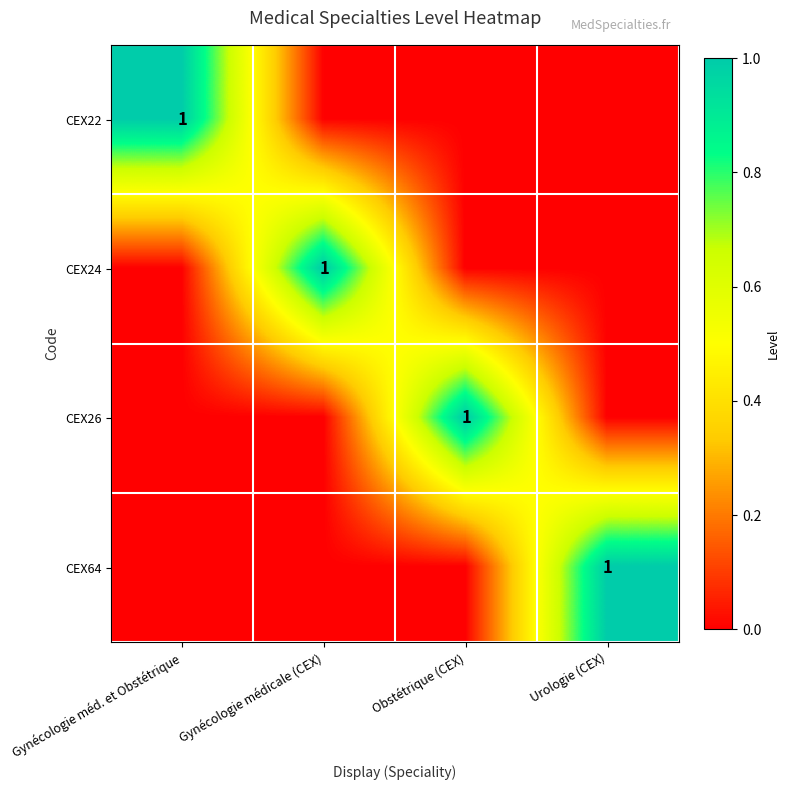

True or false: CEX64 has a value of 1 at Urologie (CEX).

True